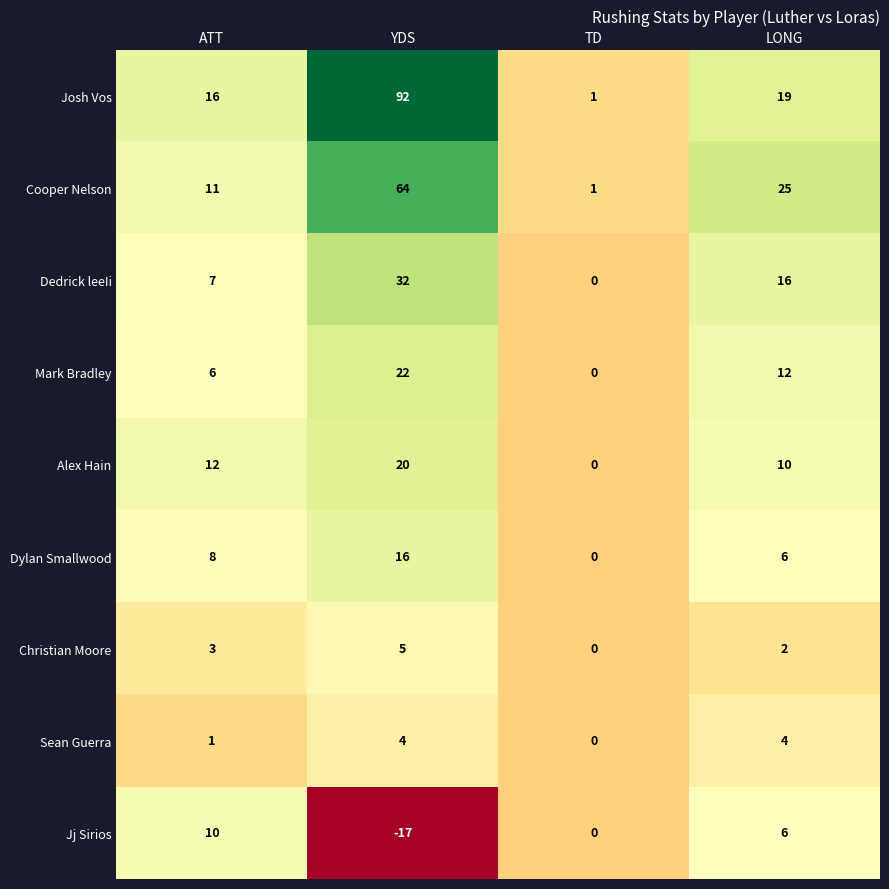

List the series in order of their peak value, highest first.

Josh Vos, Cooper Nelson, Dedrick leeIi, Mark Bradley, Alex Hain, Dylan Smallwood, Jj Sirios, Christian Moore, Sean Guerra